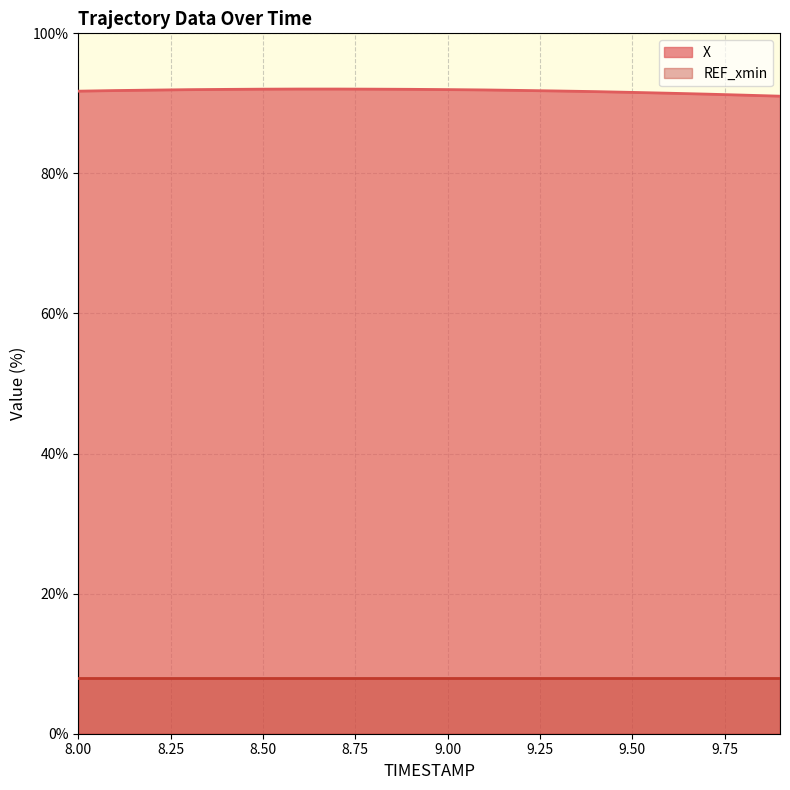

What is the ratio of the value at 8.2 to the value at 8.0?

1.0